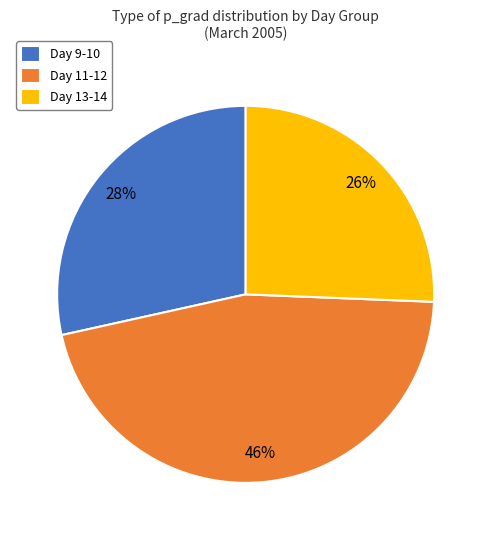

Approximately how many times larger is the value at Day 13-14 compared to Day 9-10?

0.9